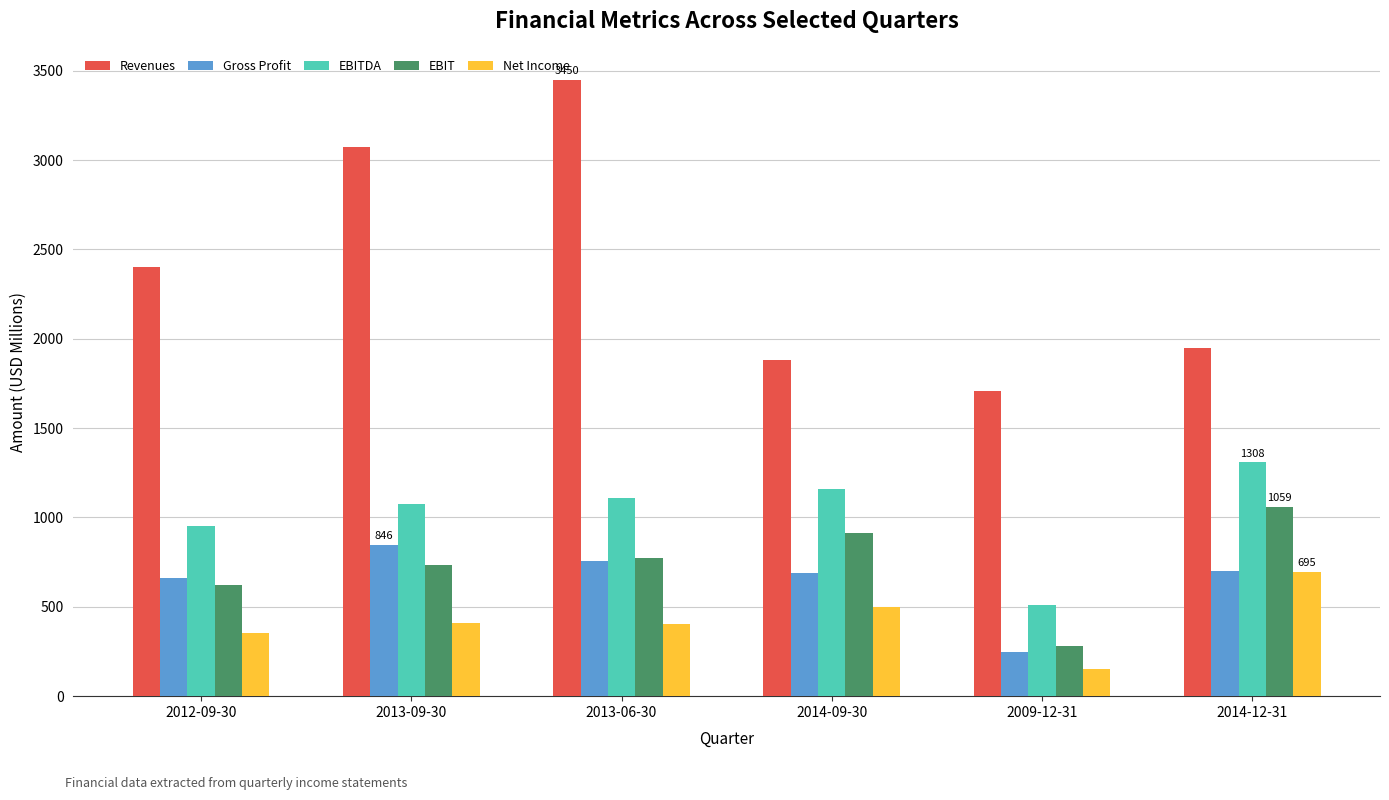

Are the bars horizontal?

No